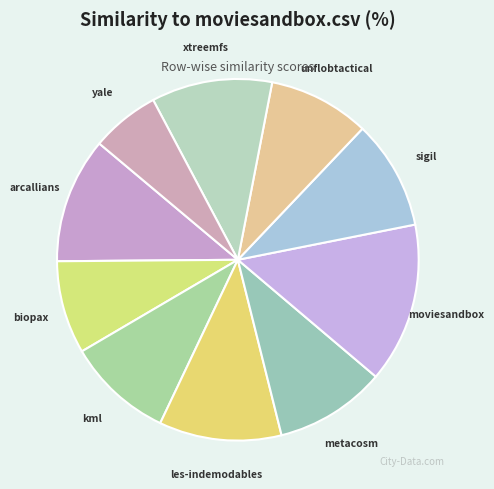

How many segments does this pie chart have?

10